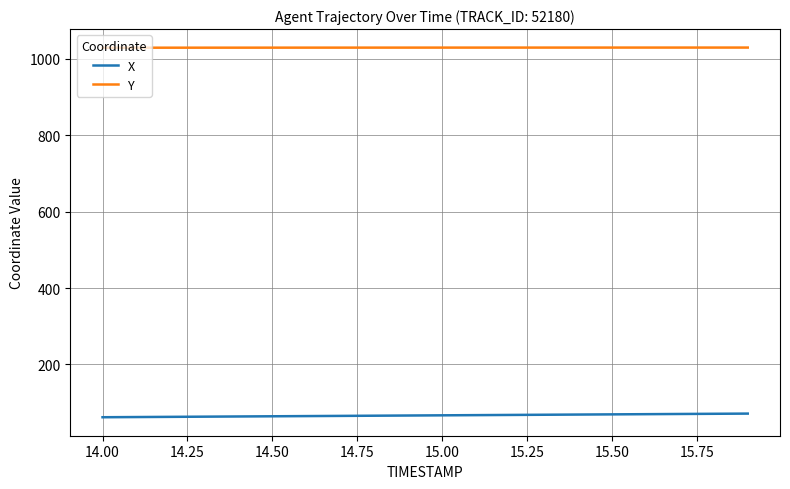

What is the difference between the second highest and minimum values in the Y series?

0.4